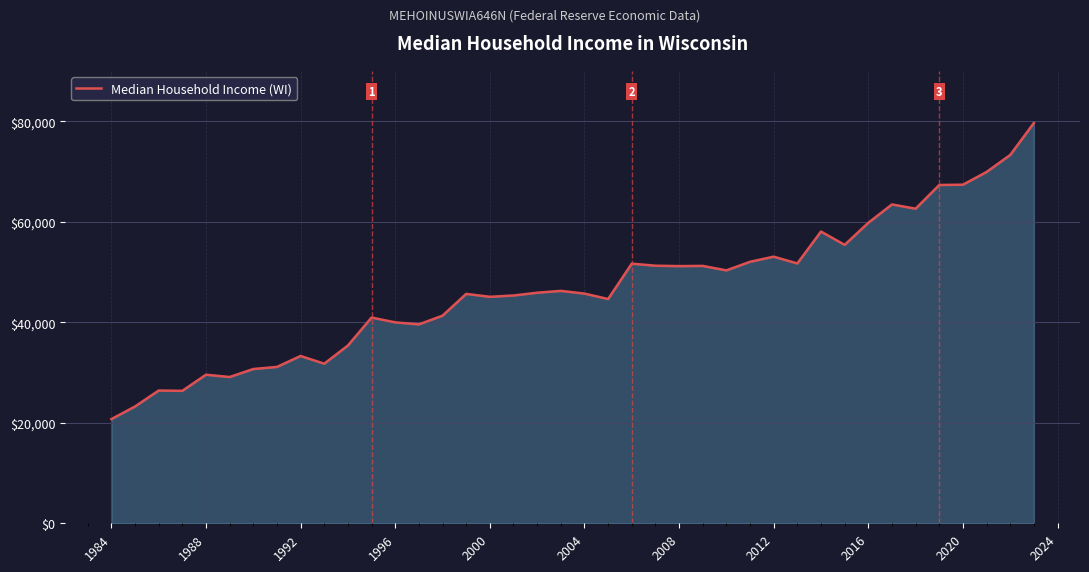

What is the difference between the maximum and minimum values?

58950